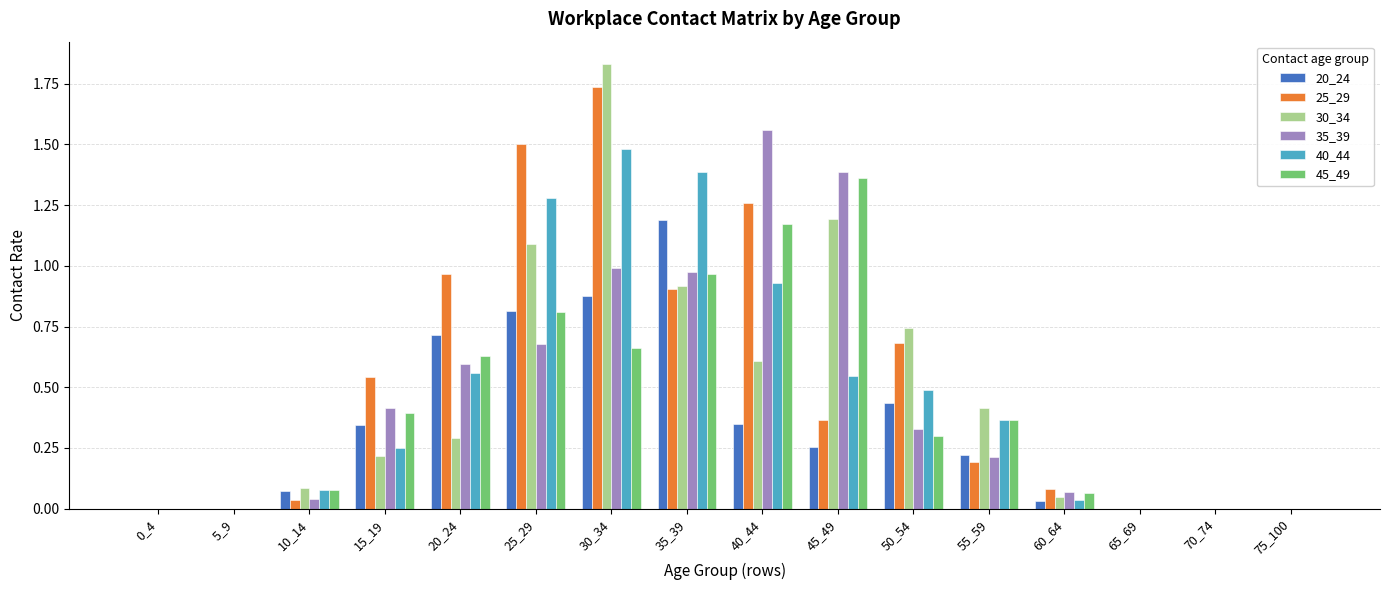

At which category is the sum across all series the highest?

30_34